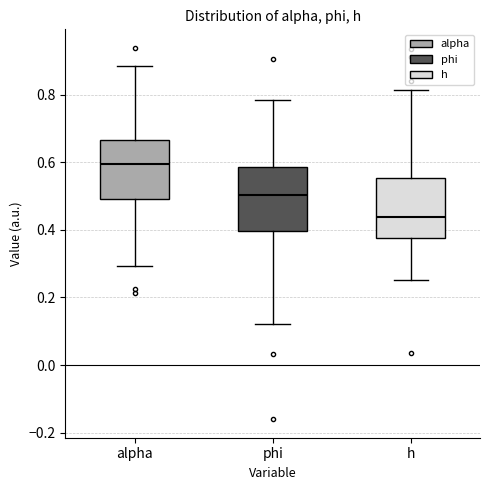

Reading left to right, transcribe this box plot: for each box, give where its median line is, the range the box spans, and where its two whiskers end, as read against the y-axis. The values are not printed on the chart, so give them approximately, as read against the axis.

alpha: median 0.60, box 0.50 to 0.66, whiskers 0.30 to 0.88
phi: median 0.50, box 0.40 to 0.58, whiskers 0.12 to 0.78
h: median 0.44, box 0.38 to 0.56, whiskers 0.26 to 0.82